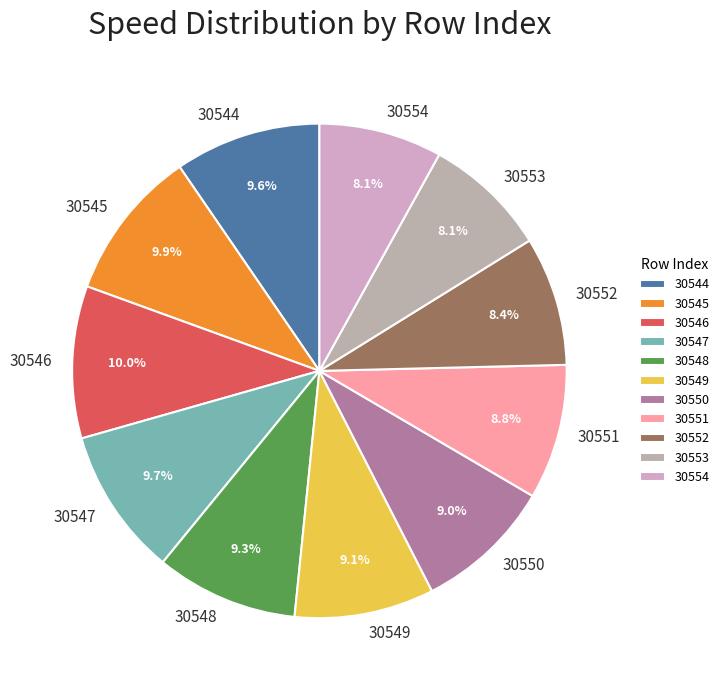

Is there any slice that represents more than half of the pie?

No